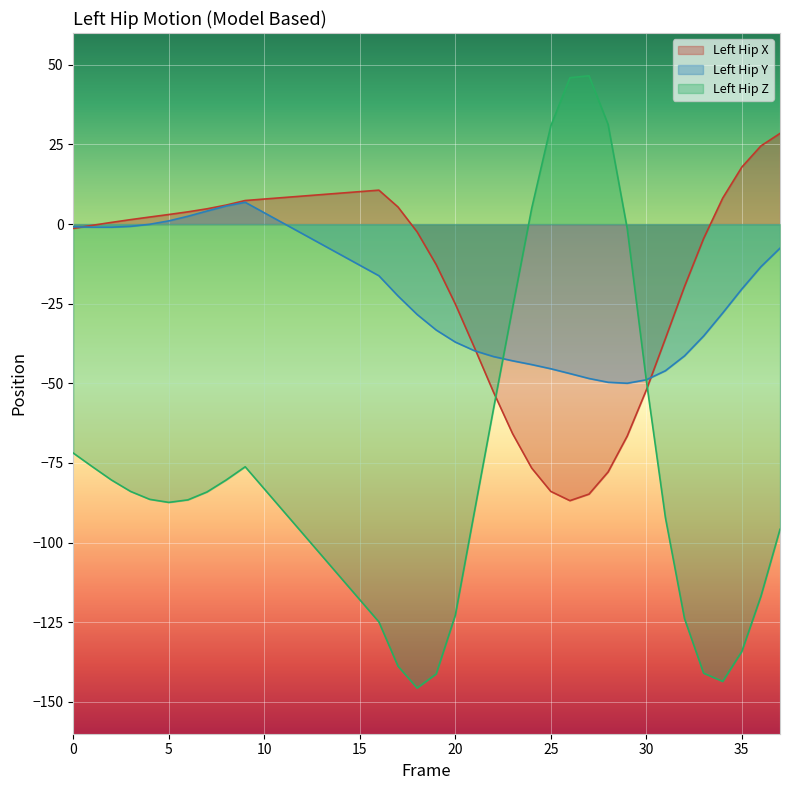

Which category has the lowest value in the Left_Hip_Z series?

18